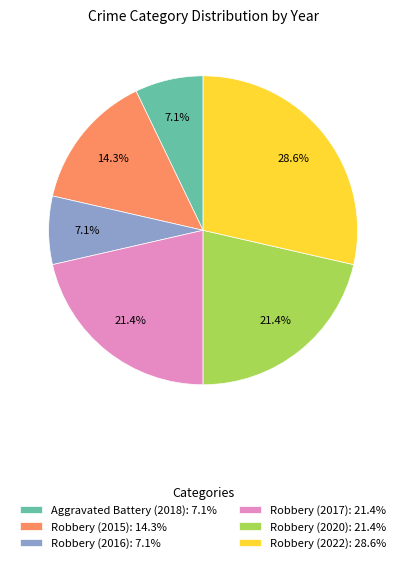

Between Robbery (2020): 21.4% and Robbery (2022): 28.6%, which is larger?

Robbery (2022): 28.6%